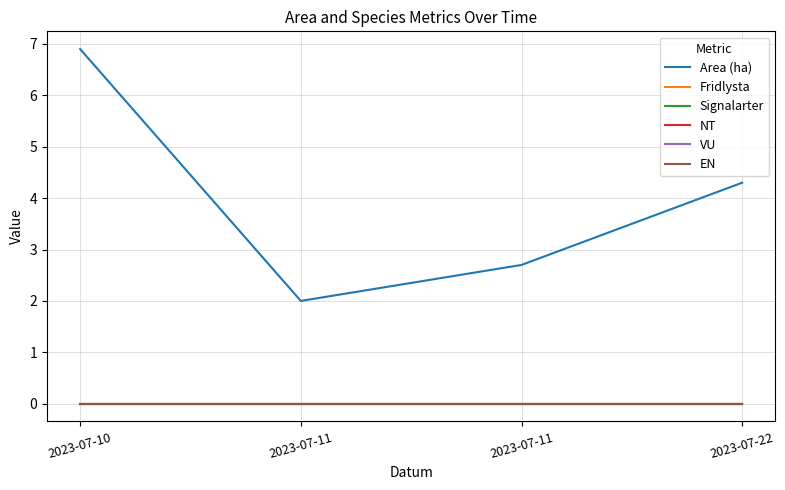

Does the chart display data point markers on the line(s)?

No